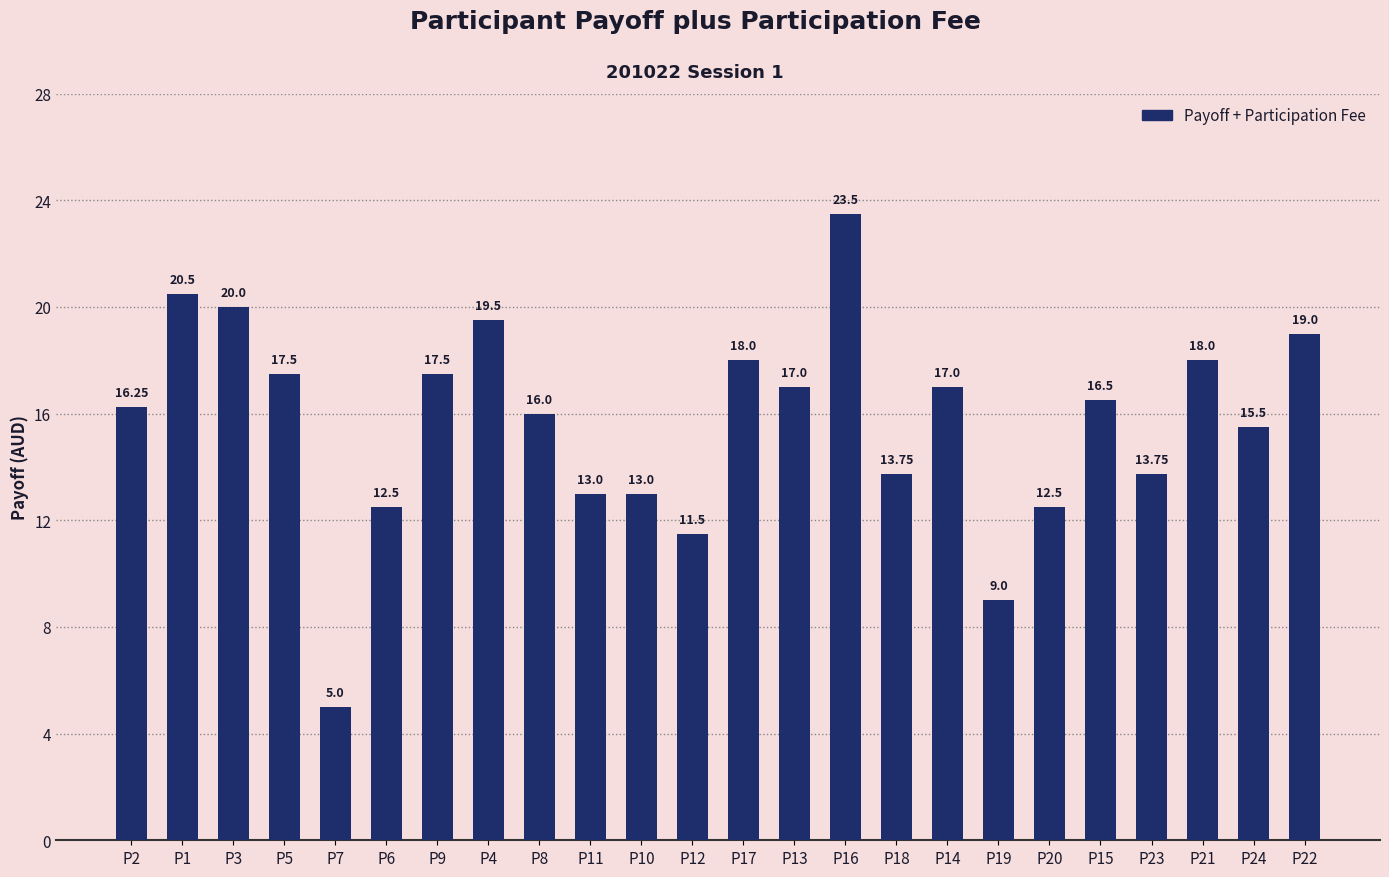

At which category does the chart reach its minimum across all series?

P7